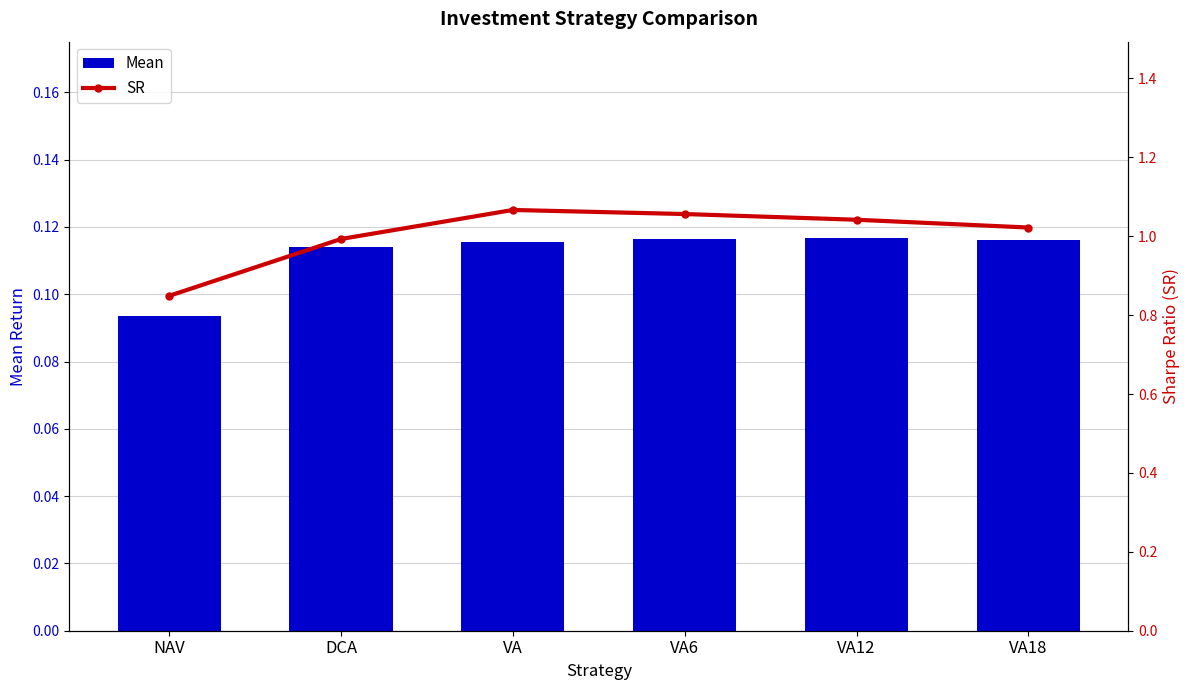

True or false: Mean has a value of 0.2 at VA6.

False